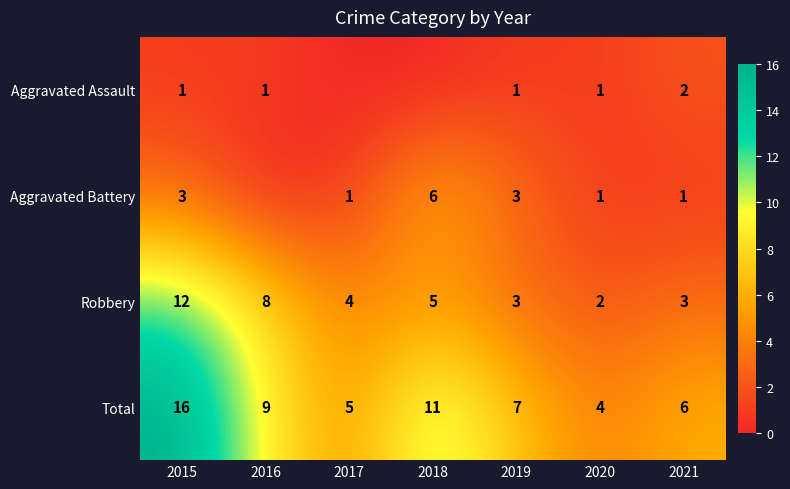

Where is Robbery nearest to the value 7?

2016